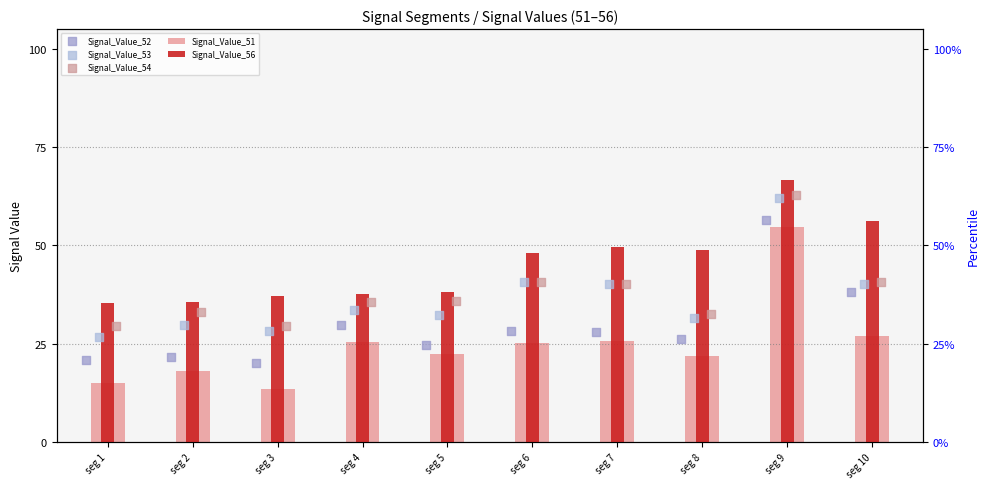

At which category is the sum across all series the highest?

seg 9